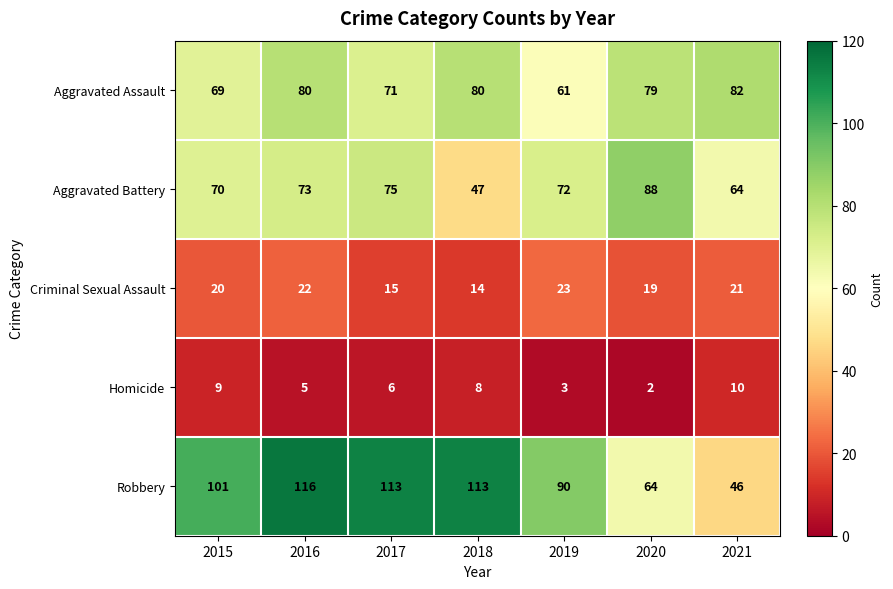

Is the value of Aggravated Assault at 2019 greater than the value of Criminal Sexual Assault at 2015?

Yes